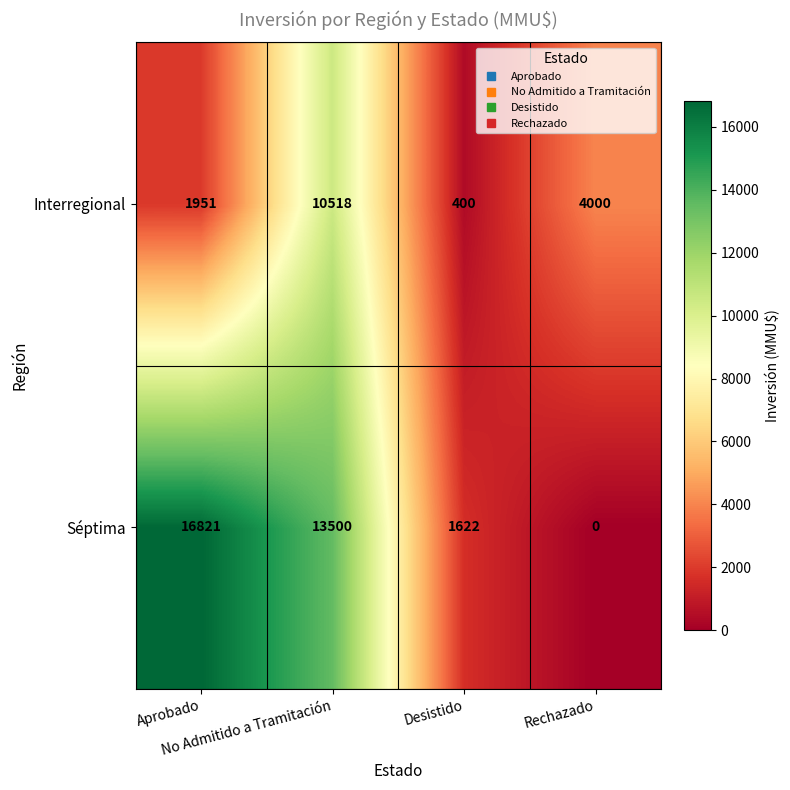

Between No Admitido a Tramitación and Rechazado, which series saw the biggest shift?

Séptima